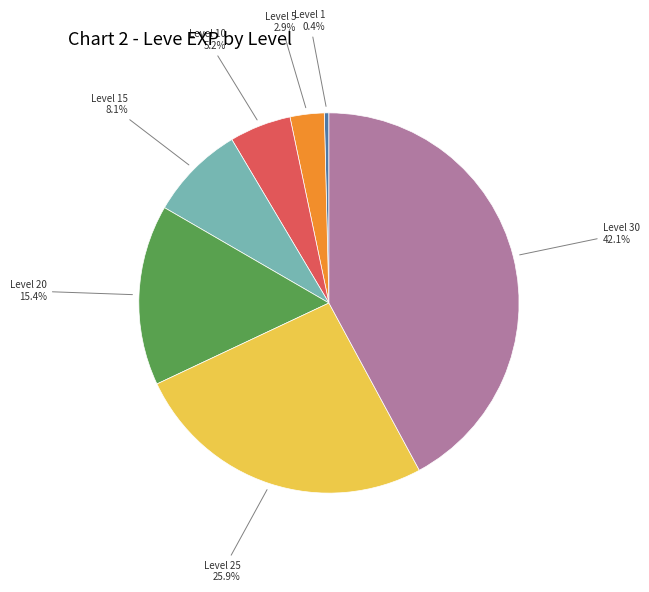

Does any single category account for the majority?

No